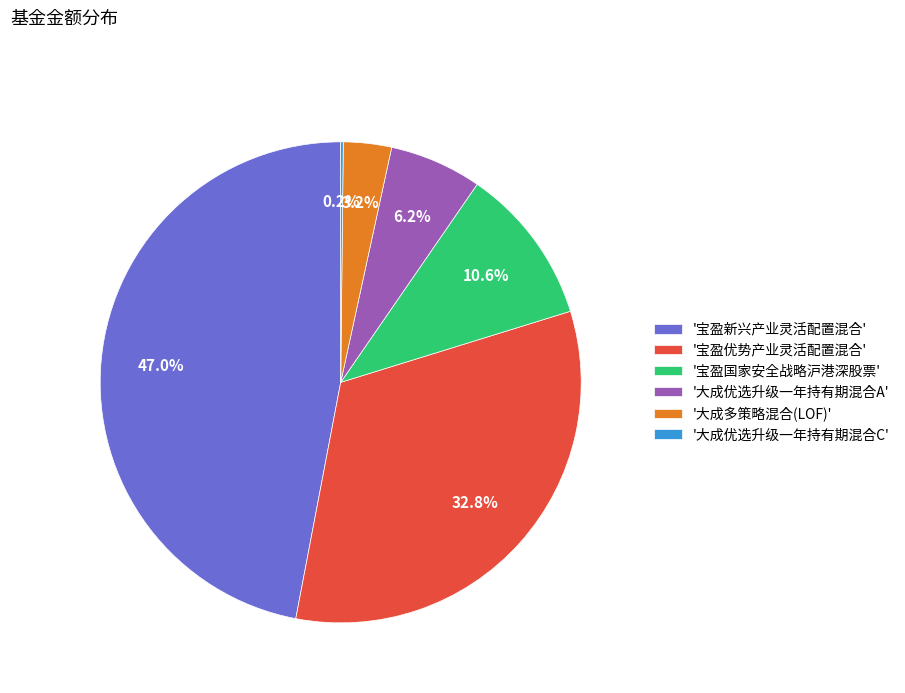

Is there any slice that represents more than half of the pie?

No